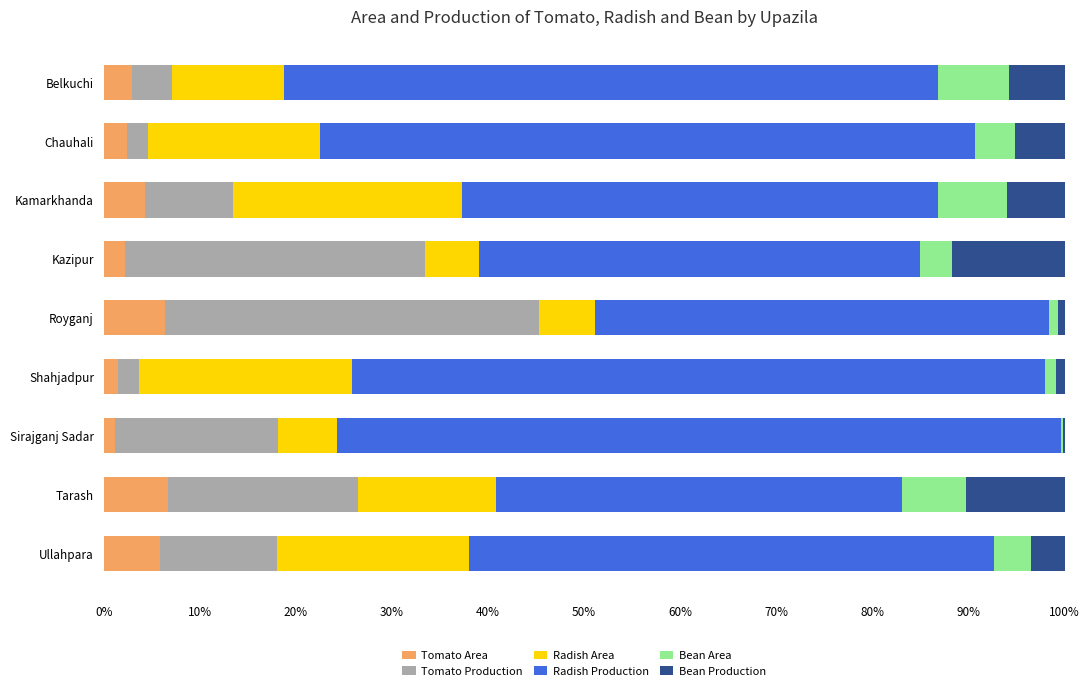

The value of Tomato Area at Kamarkhanda is 4.3. True or false?

True